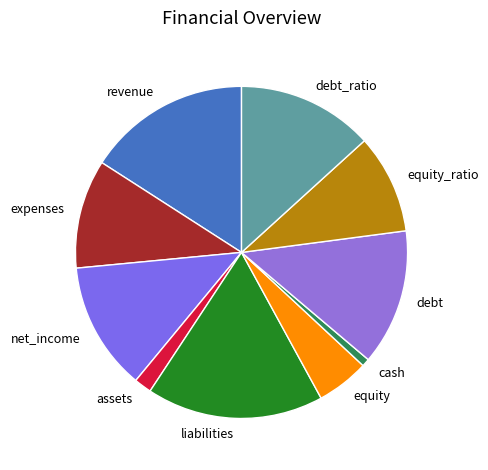

What is the smallest slice in the pie chart?

cash